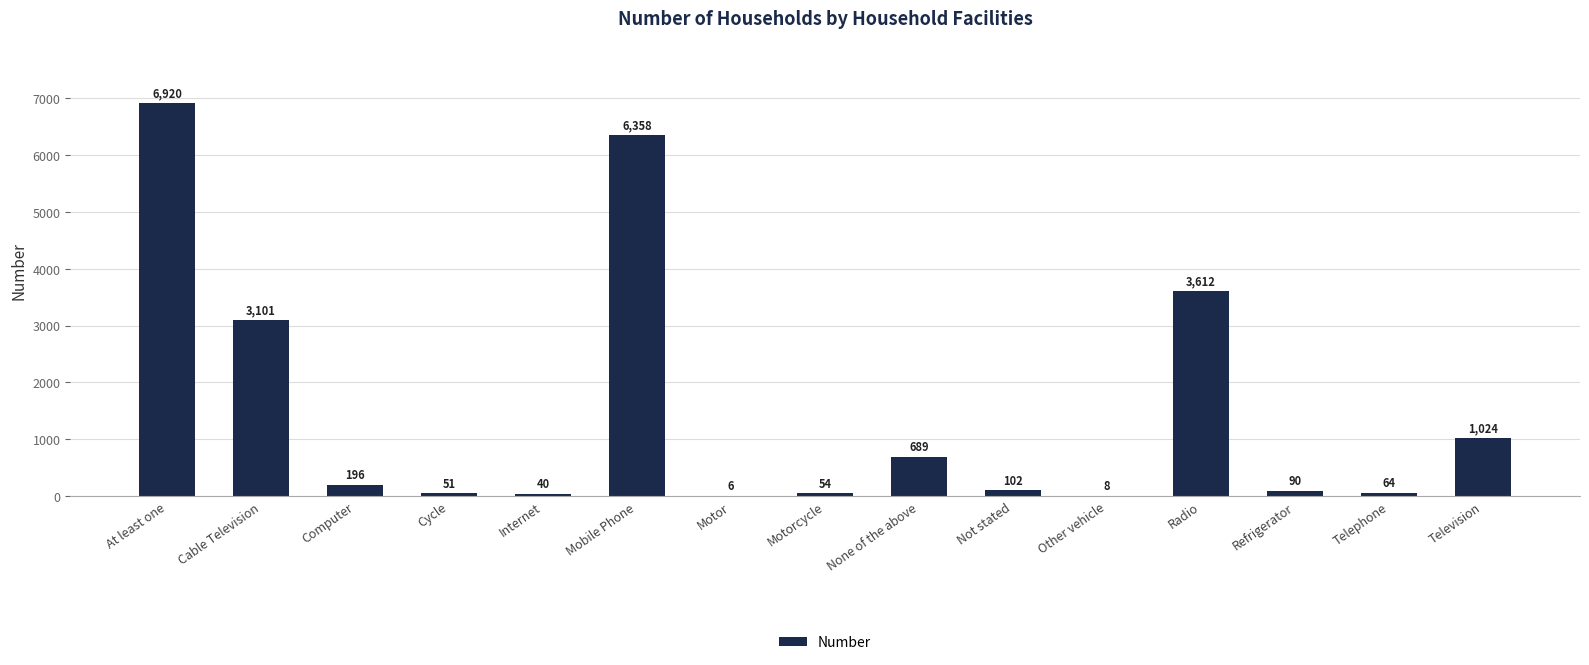

What is the sum of all values?

22315